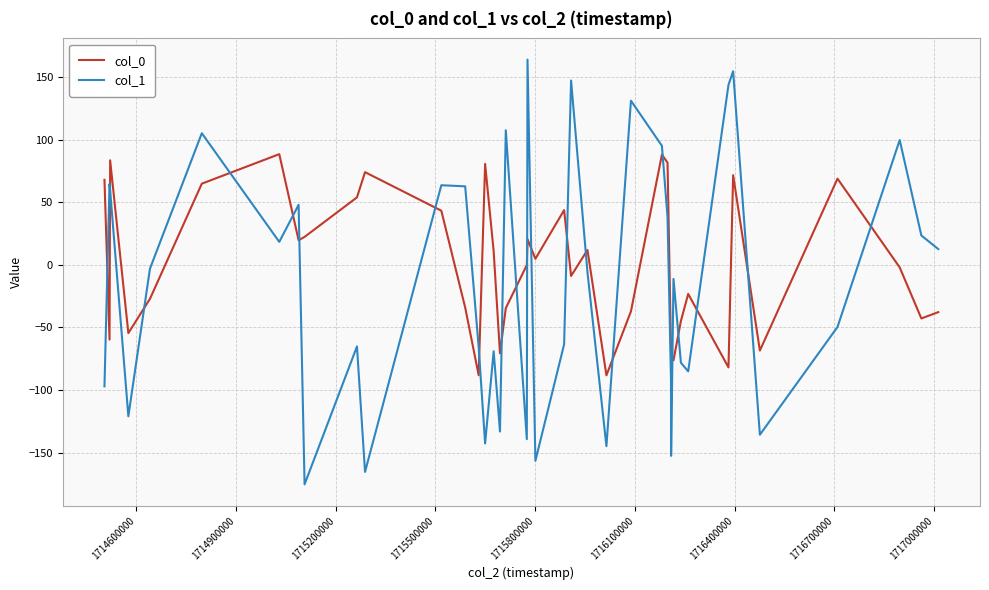

Rank the series by their maximum value, from lowest to highest.

col_0, col_1